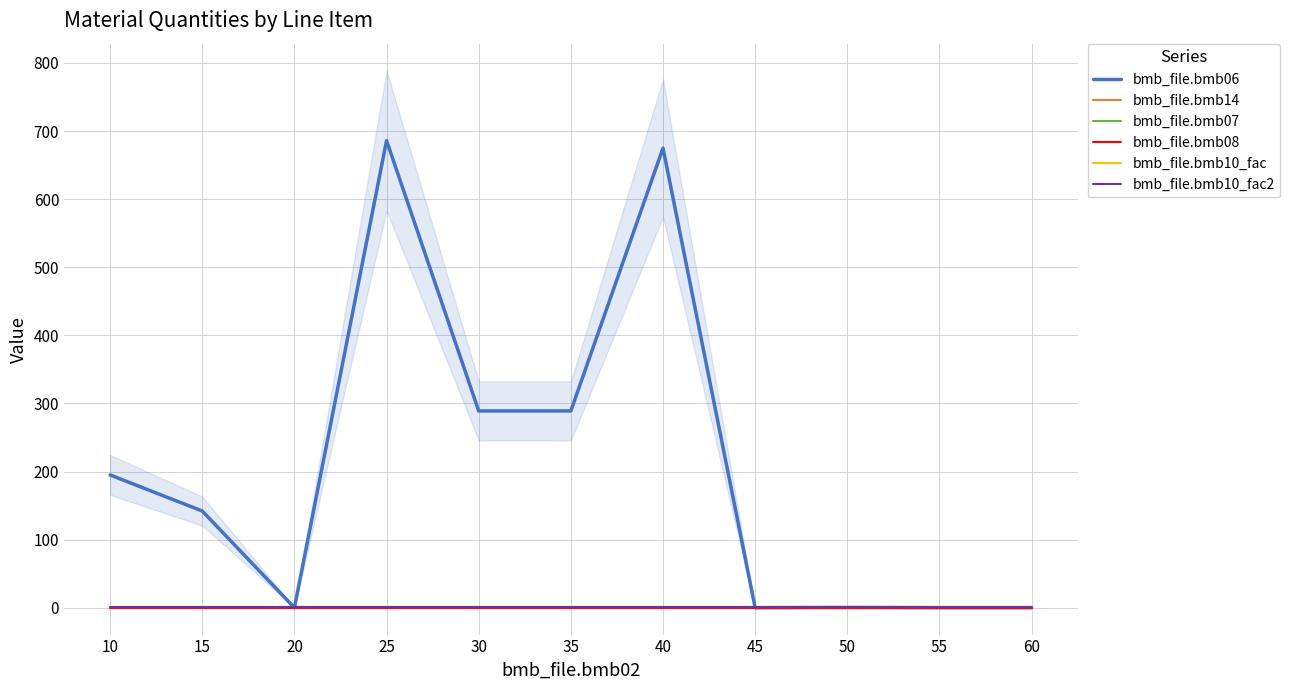

At how many categories does at least one series exceed 5?

6